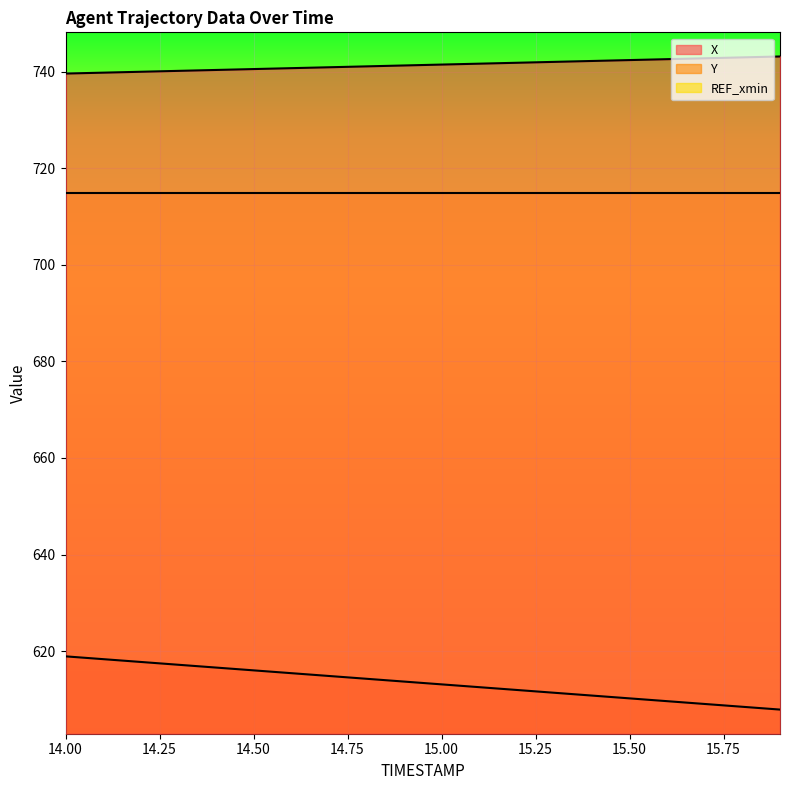

True or false: Y and X intersect in this chart.

False